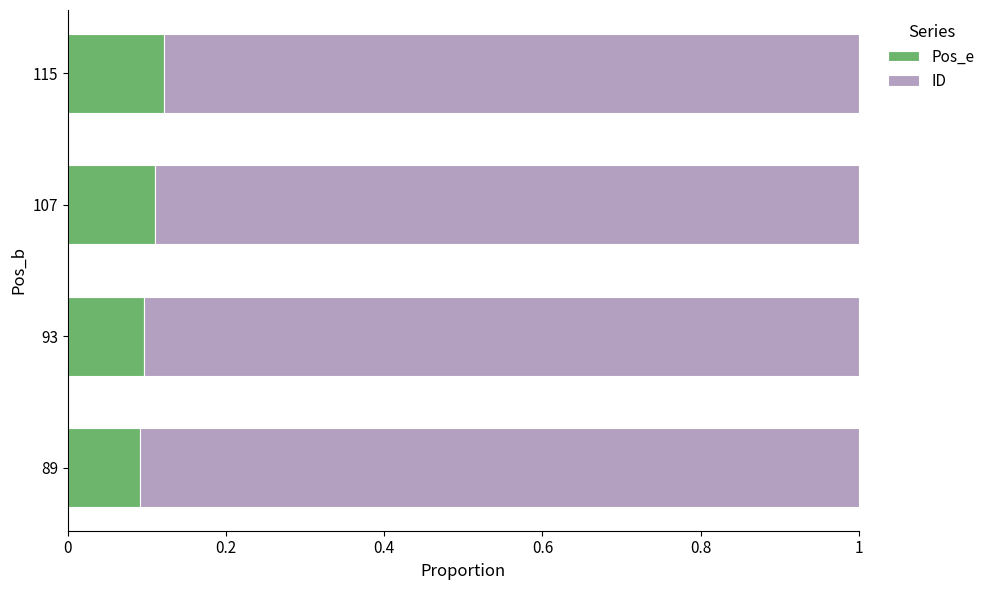

At which label does Pos_e reach its peak?

115